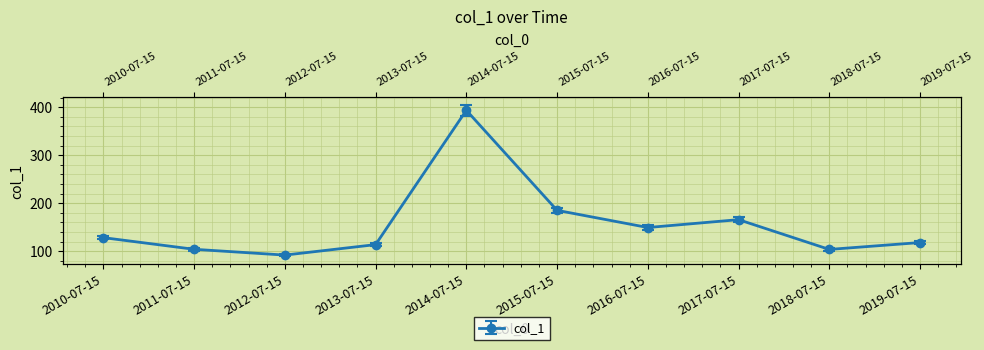

What is the change in value from 2010-07-15 to 2011-07-15?

-24.3